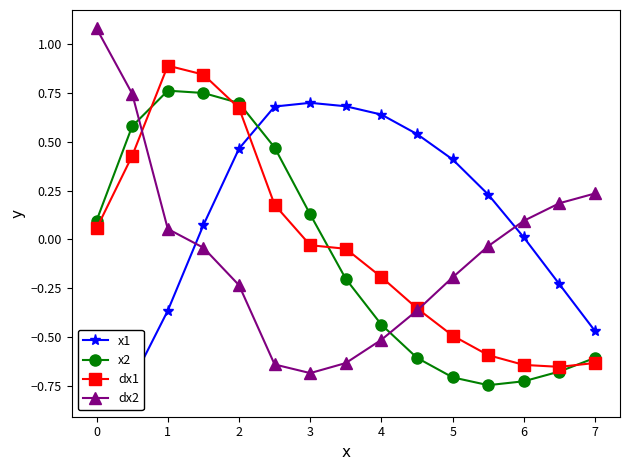

What is the minimum value shown in the chart?

-0.8